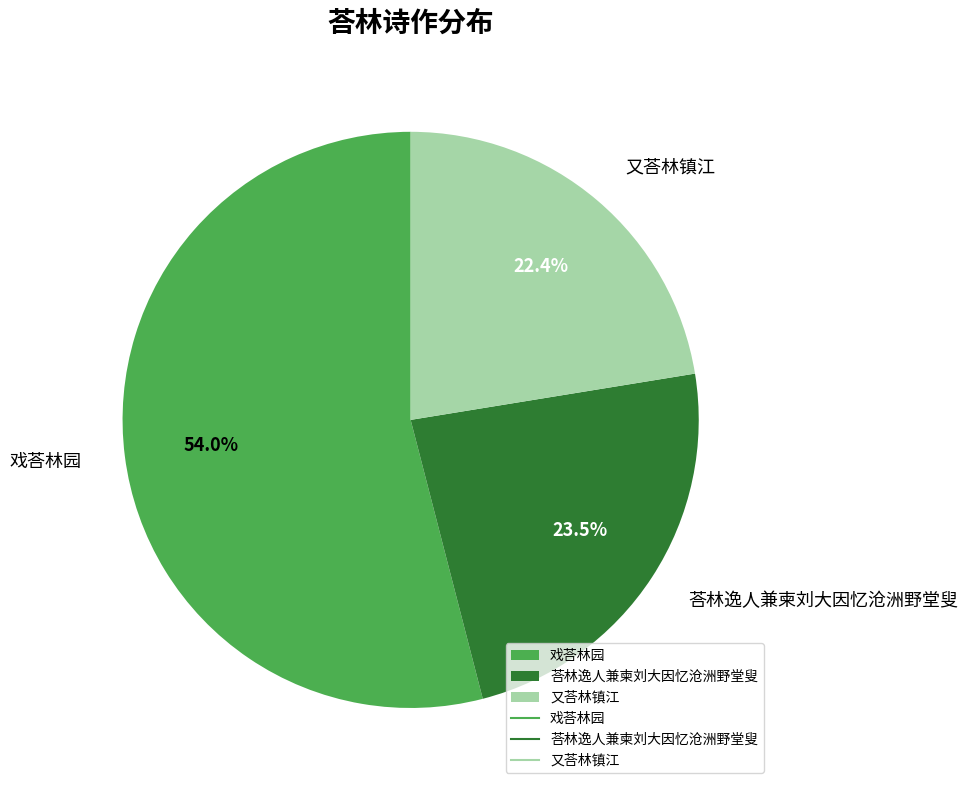

What is the total percentage of 荅林逸人兼柬刘大因忆沧洲野堂叟 and 戏荅林园?

77.6%